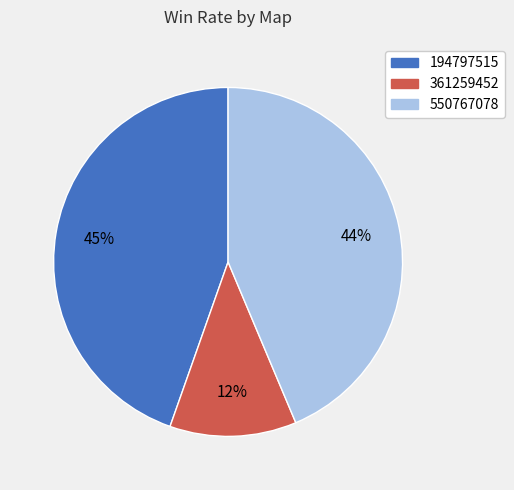

To the nearest percent, what is the average slice percentage?

33%